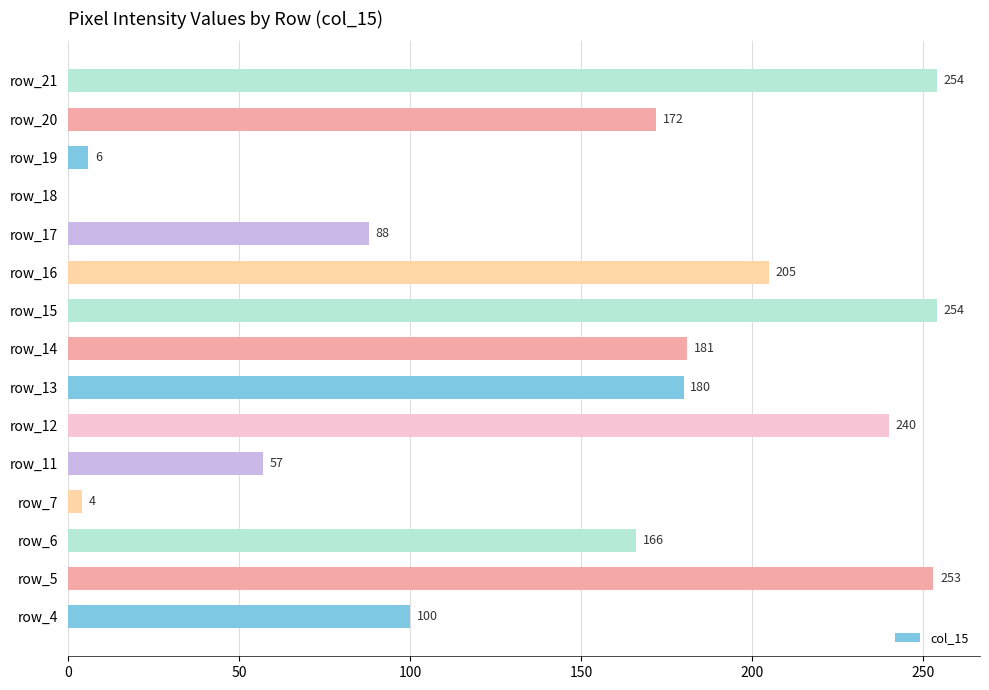

The value at row_14 is 181. True or false?

True